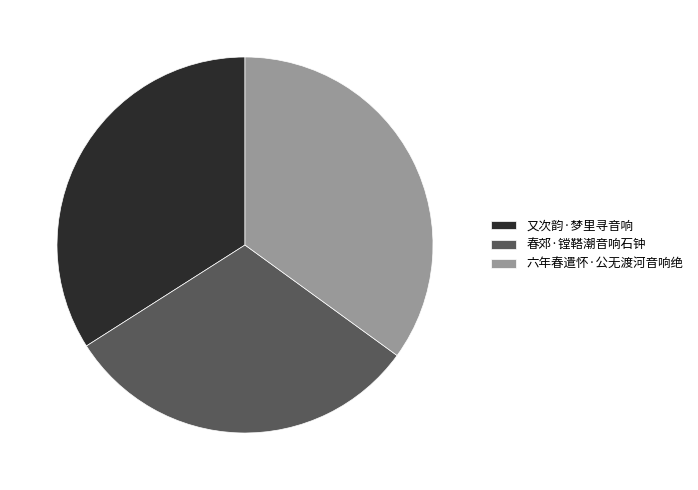

How many segments does this pie chart have?

3